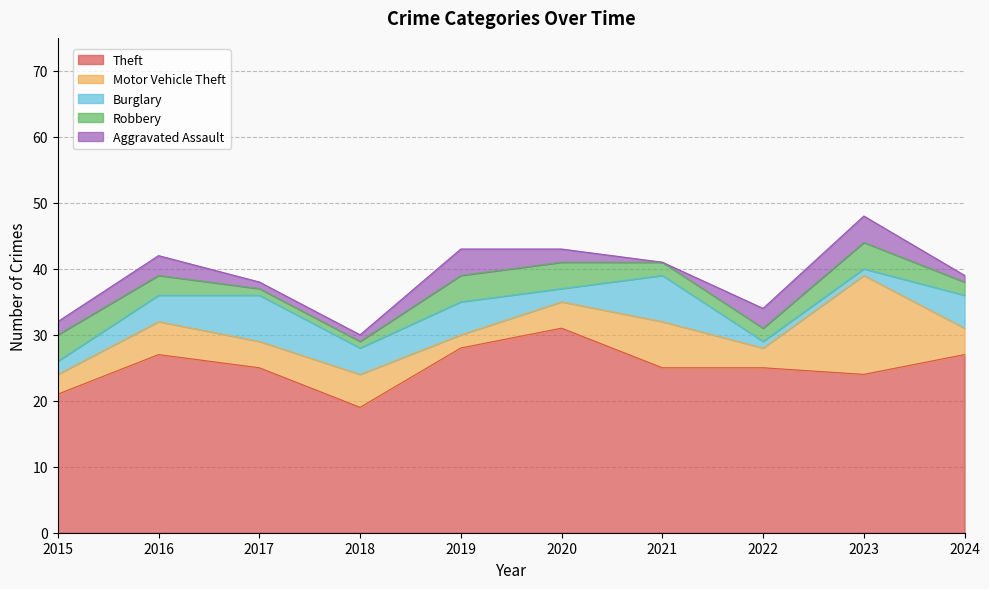

Rank the series at 2019 from highest to lowest value.

Theft, Burglary, Robbery, Aggravated Assault, Motor Vehicle Theft